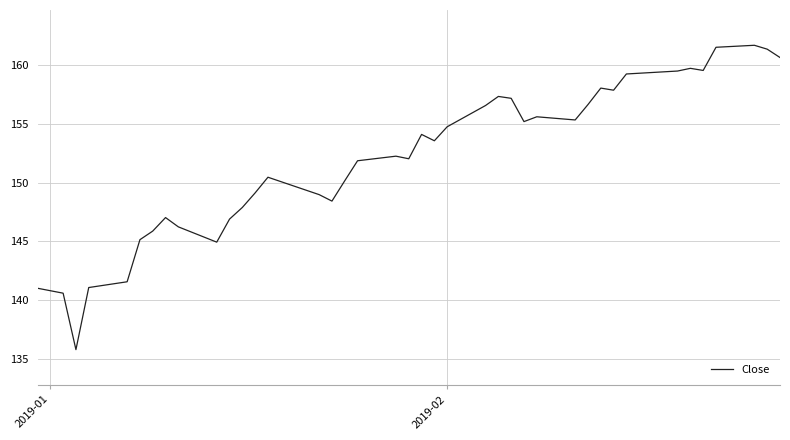

What is the difference between the maximum and minimum values?

25.9